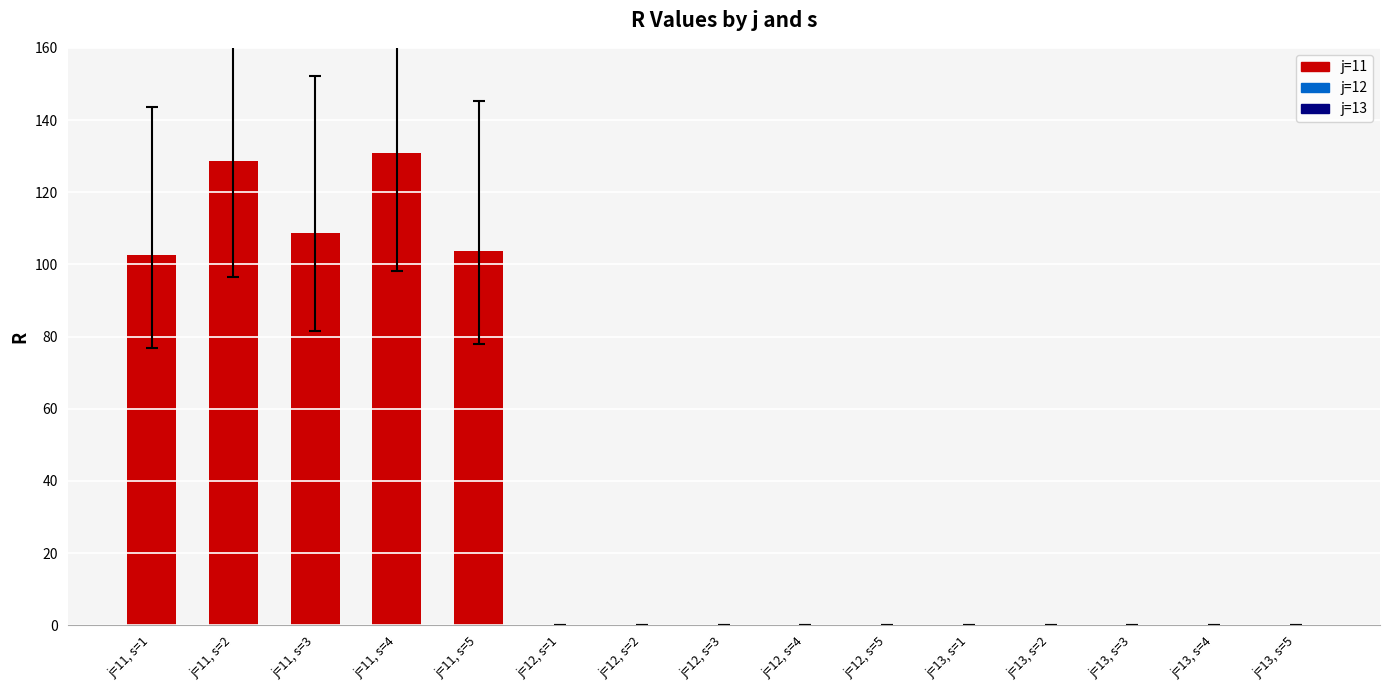

What is the sum of all values?

574.4